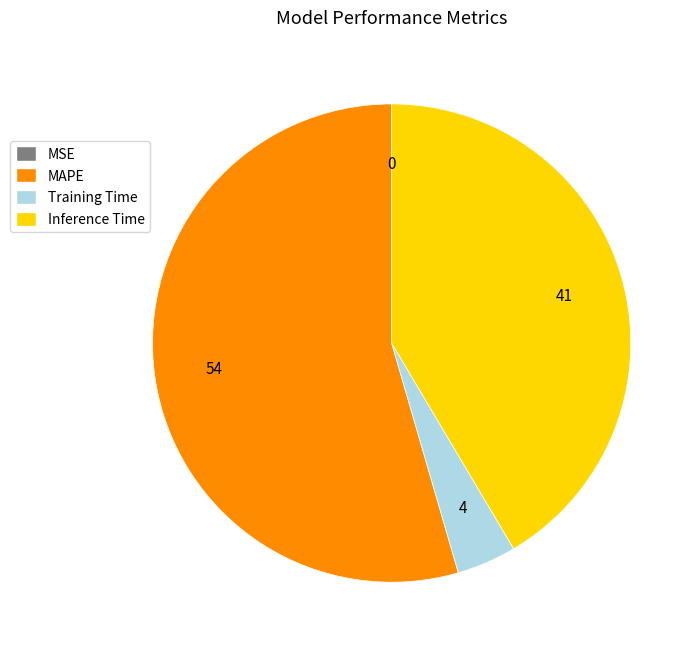

Is there any slice that represents more than half of the pie?

Yes